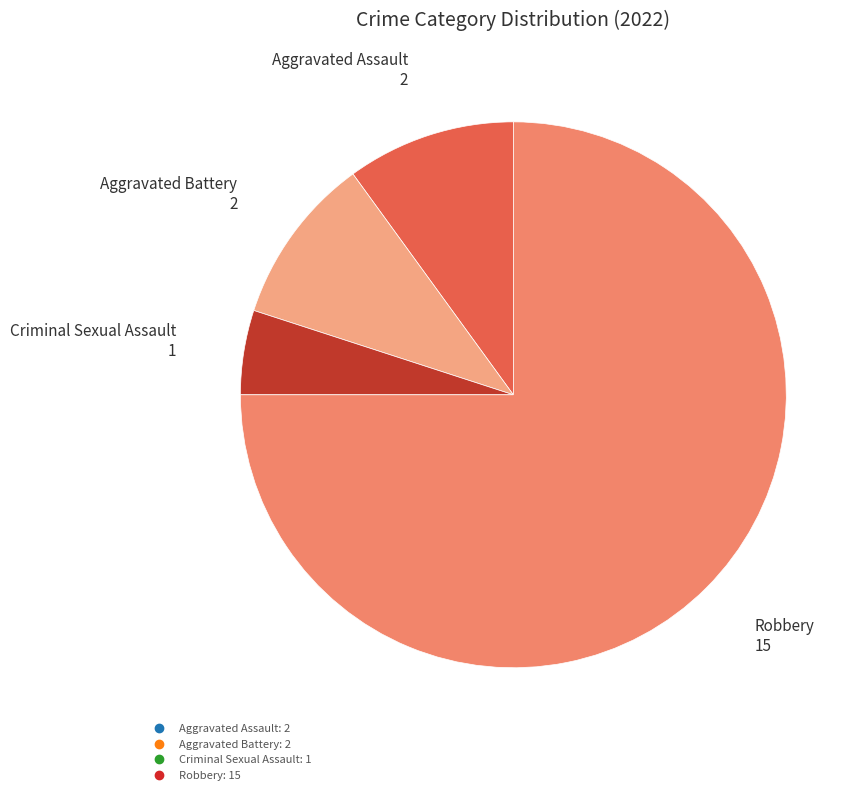

Does any single category account for the majority?

Yes